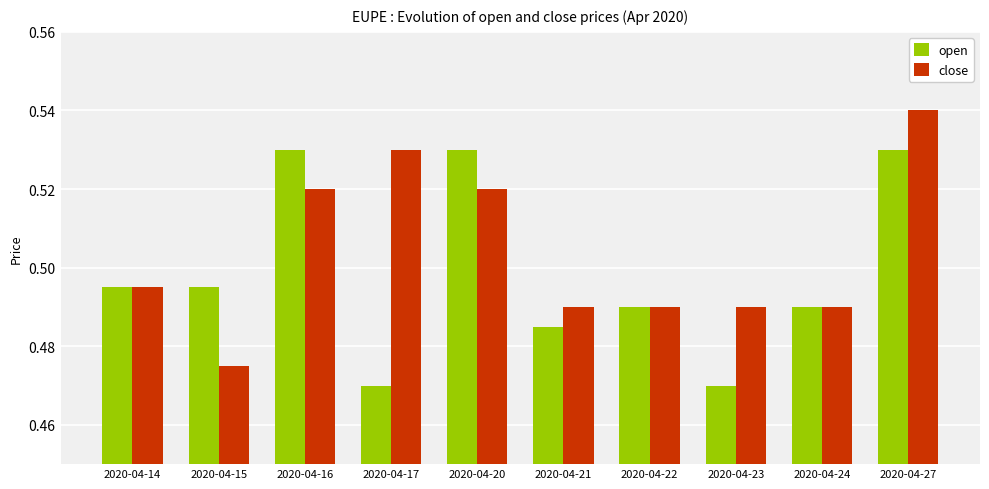

Which category has the highest value across all series?

2020-04-27